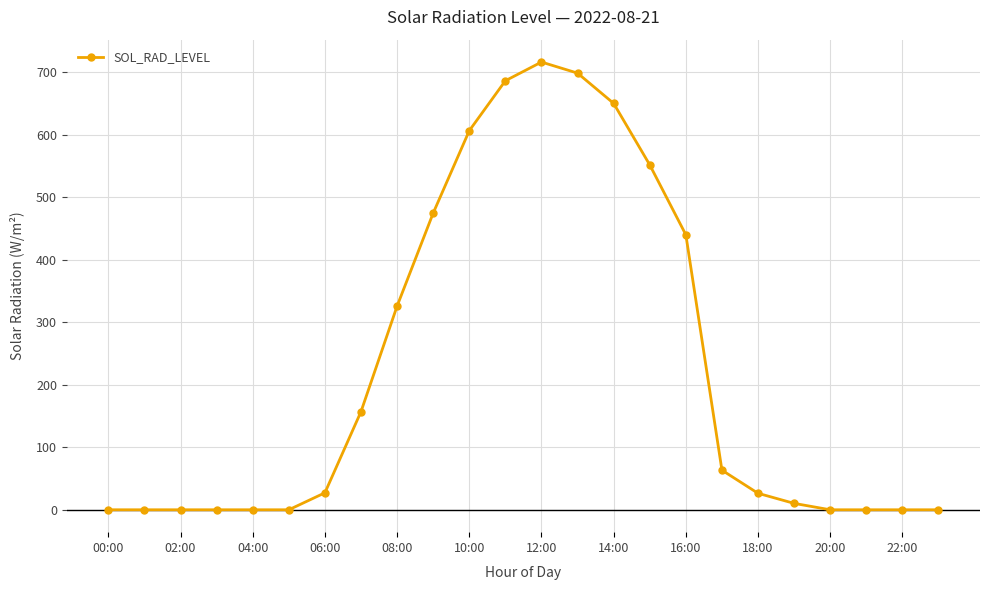

What is the greatest value displayed?

716.6